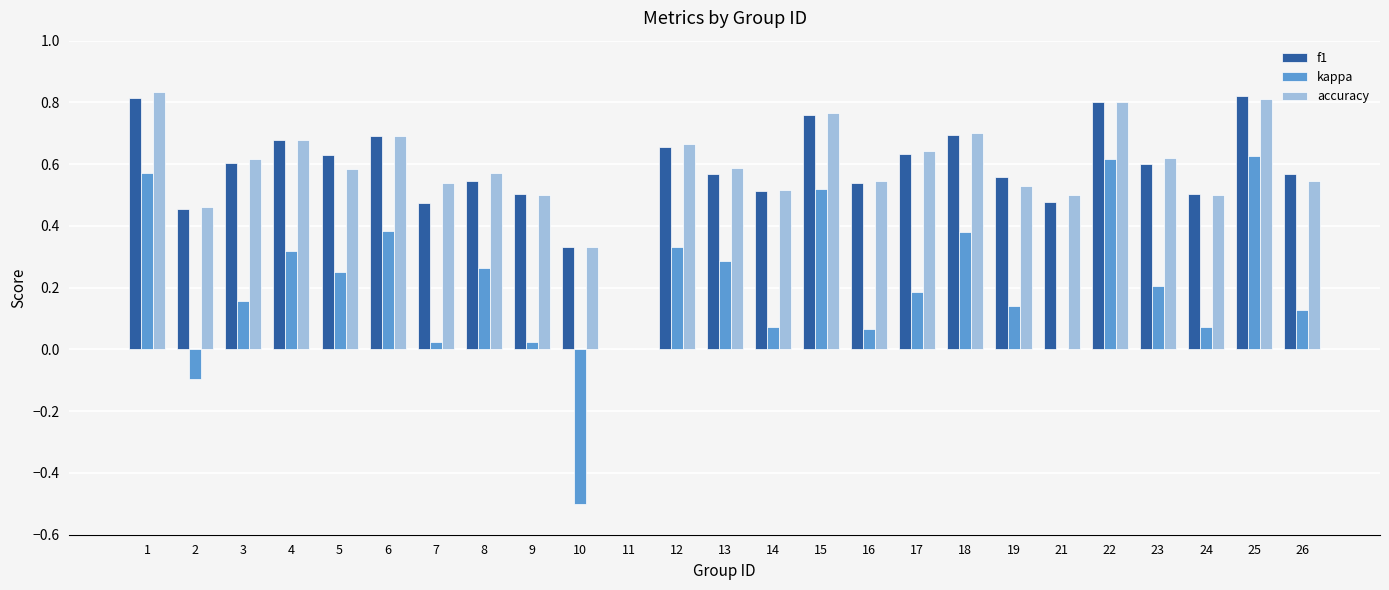

The kappa series shows 0.4 at 6. True or false?

True